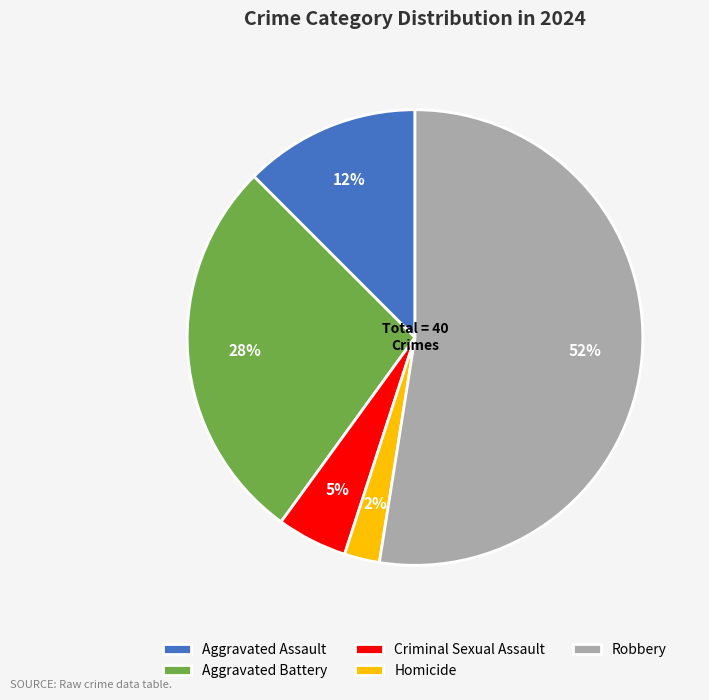

What percentage is the Criminal Sexual Assault slice, to the nearest percent?

5%